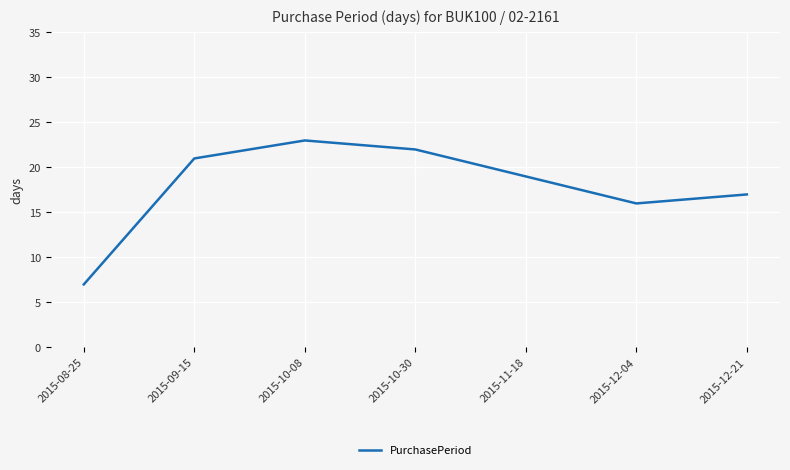

The value at 2015-09-15 is 21. True or false?

True